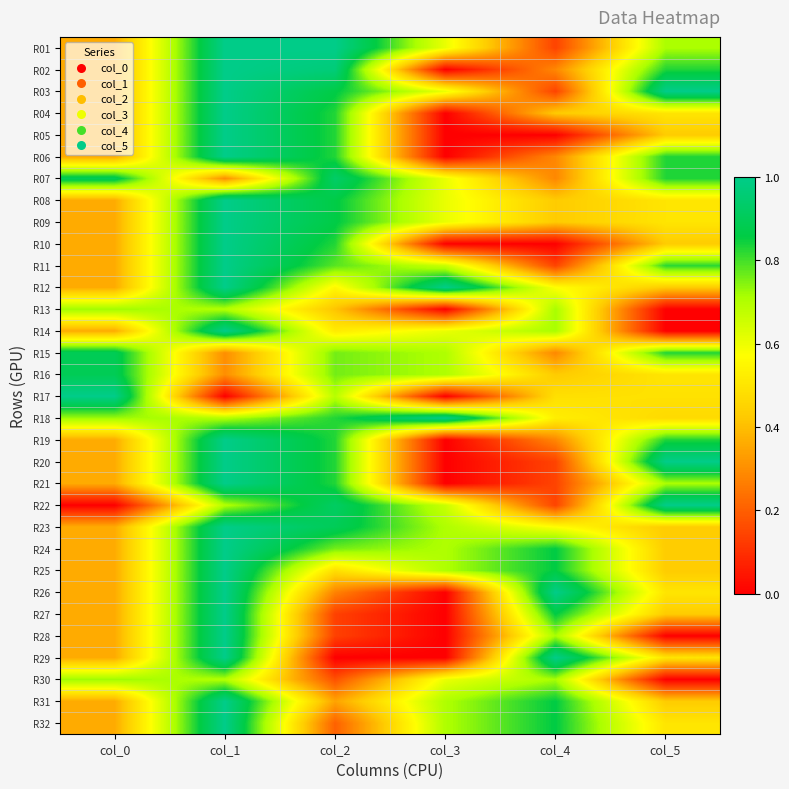

At col_5, list the series in order from largest to smallest.

R03, R20, R22, R02, R06, R07, R15, R19, R11, R01, R21, R04, R08, R09, R16, R26, R29, R32, R17, R18, R05, R10, R12, R23, R24, R25, R27, R31, R13, R14, R28, R30